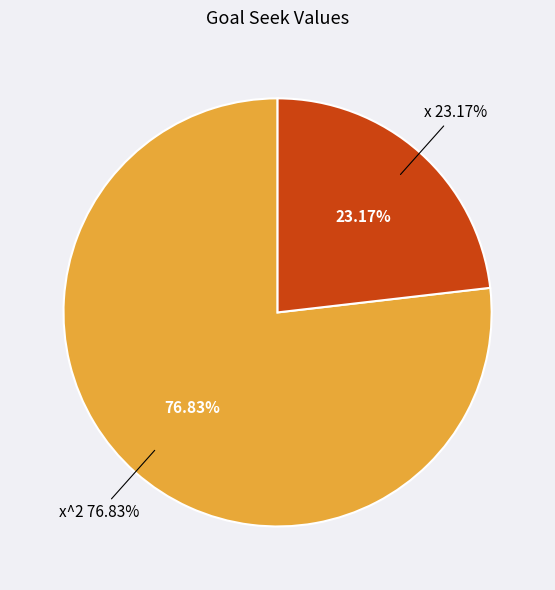

Combined, what portion of the pie is x^2 and x?

100.0%